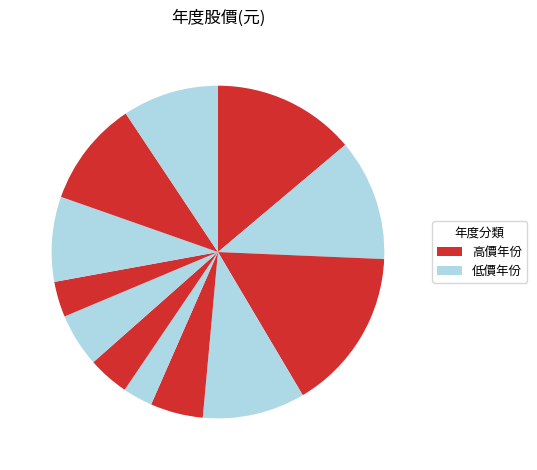

Count the number of slices in the pie.

12